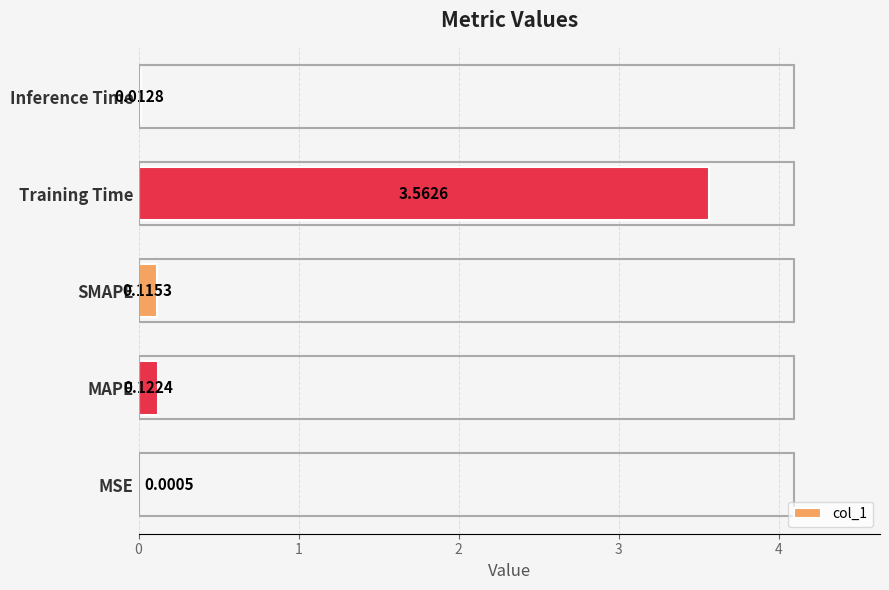

At which label is the value closest to 1?

MAPE